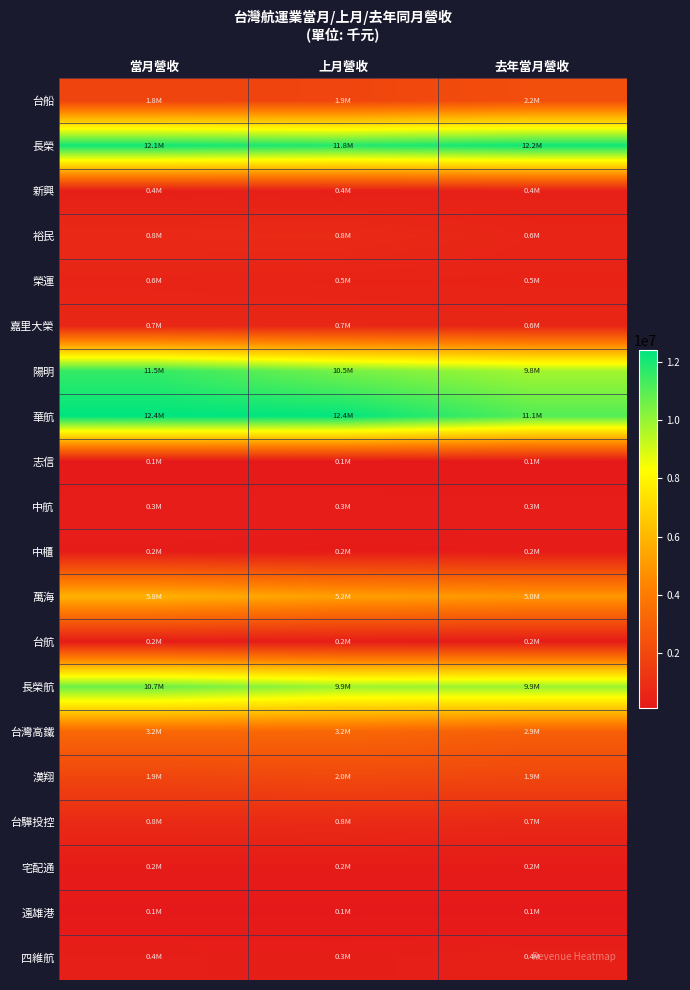

At 去年當月營收, list the series in order from smallest to largest.

遠雄港, 志信, 宅配通, 中櫃, 台航, 中航, 四維航, 新興, 榮運, 裕民, 嘉里大榮, 台驊投控, 漢翔, 台船, 台灣高鐵, 萬海, 陽明, 長榮航, 華航, 長榮